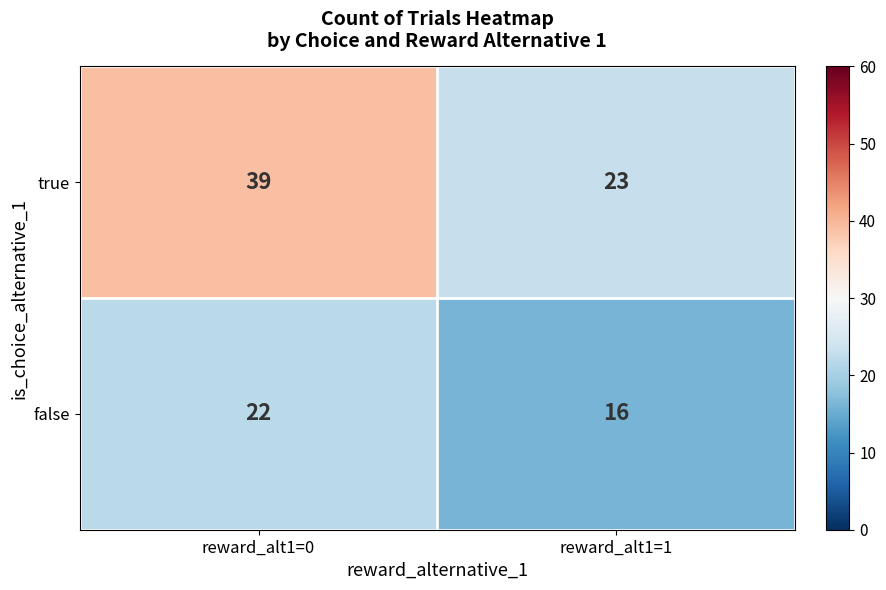

Which category has the highest value across all series?

reward_alt1=0